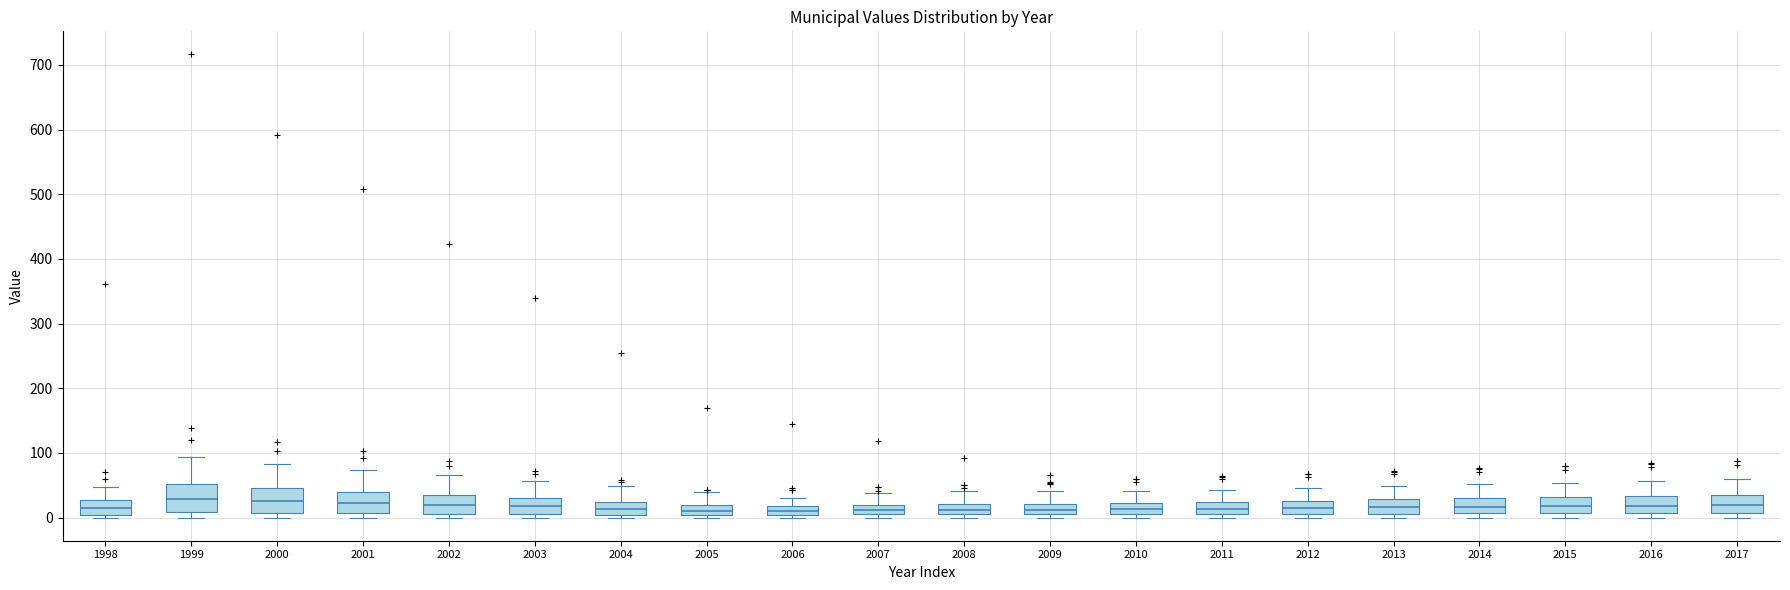

Where does the median line of the box at x = 2002 sit on the y-axis? The values are not printed on the chart, so give them approximately, as read against the axis.

20